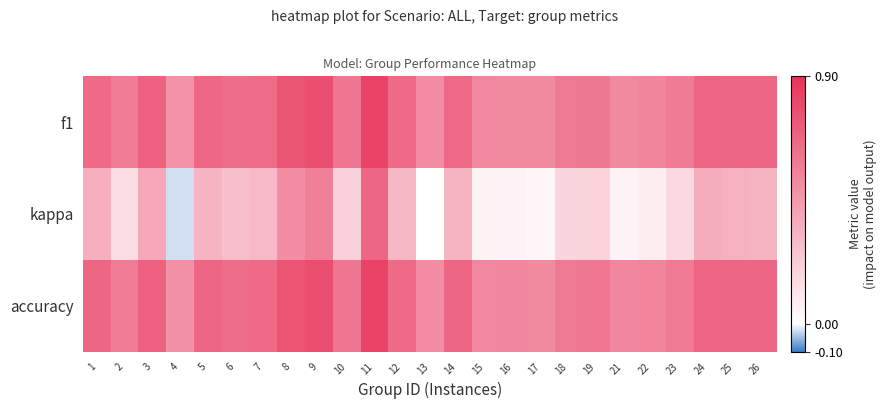

Reading right to left, what are all the values shown in this chart?

f1: 26=0.7	25=0.7	24=0.7	23=0.6	22=0.5	21=0.5	19=0.6	18=0.6	17=0.5	16=0.5	15=0.5	14=0.7	13=0.5	12=0.7	11=0.8	10=0.6	9=0.8	8=0.7	7=0.6	6=0.6	5=0.7	4=0.5	3=0.7	2=0.6	1=0.7
kappa: 26=0.3	25=0.3	24=0.4	23=0.2	22=0.1	21=0.1	19=0.2	18=0.2	17=0.0	16=0.1	15=0.0	14=0.3	13=0.0	12=0.3	11=0.7	10=0.2	9=0.6	8=0.5	7=0.3	6=0.3	5=0.3	4=-0.0	3=0.4	2=0.1	1=0.3
accuracy: 26=0.7	25=0.7	24=0.7	23=0.6	22=0.5	21=0.5	19=0.6	18=0.6	17=0.5	16=0.5	15=0.5	14=0.7	13=0.5	12=0.7	11=0.8	10=0.6	9=0.8	8=0.8	7=0.7	6=0.6	5=0.7	4=0.5	3=0.7	2=0.6	1=0.7